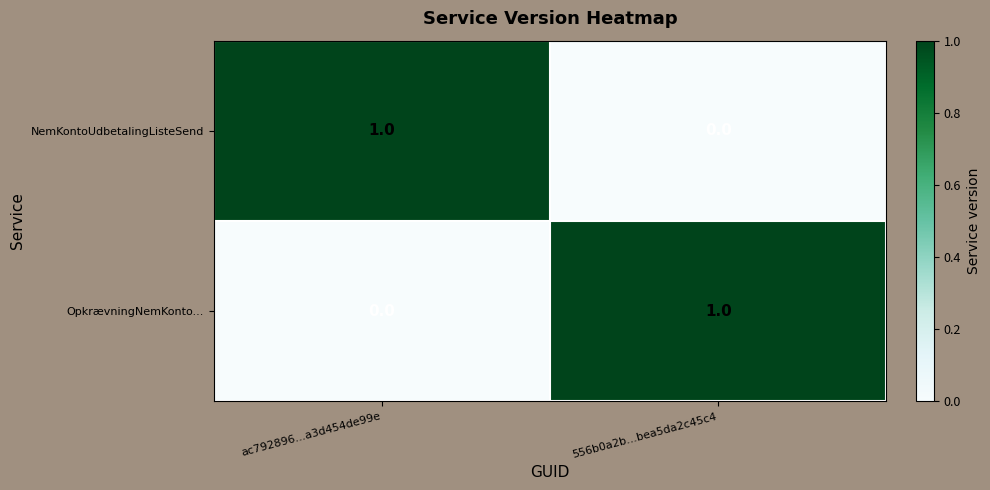

At how many categories does at least one series exceed 0?

2